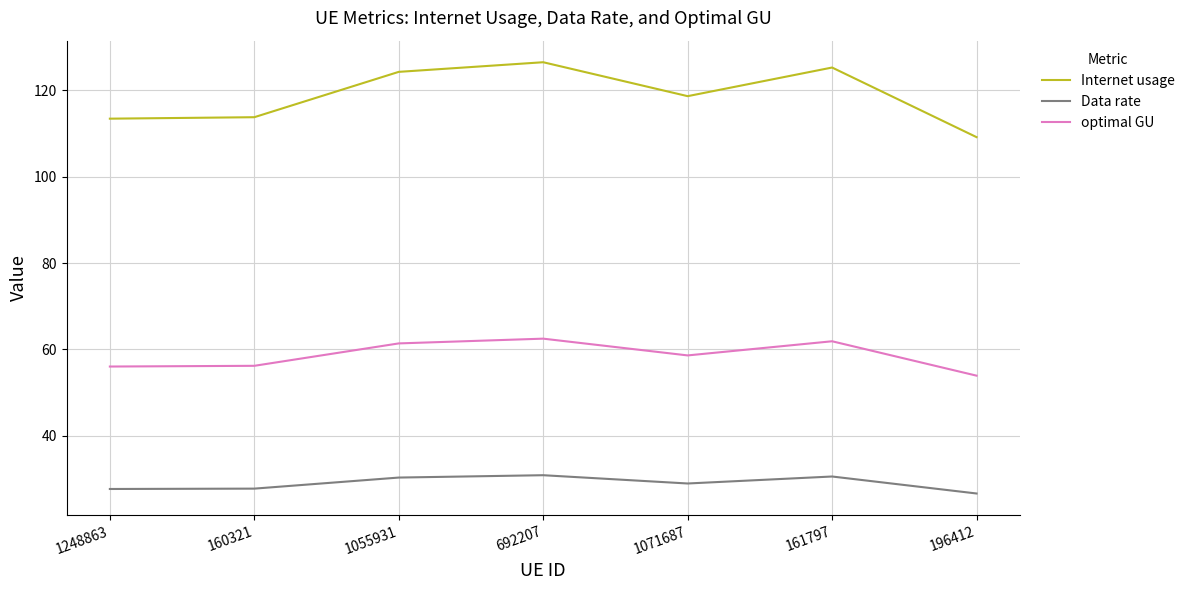

The optimal GU series shows 94.2 at 1071687. True or false?

False